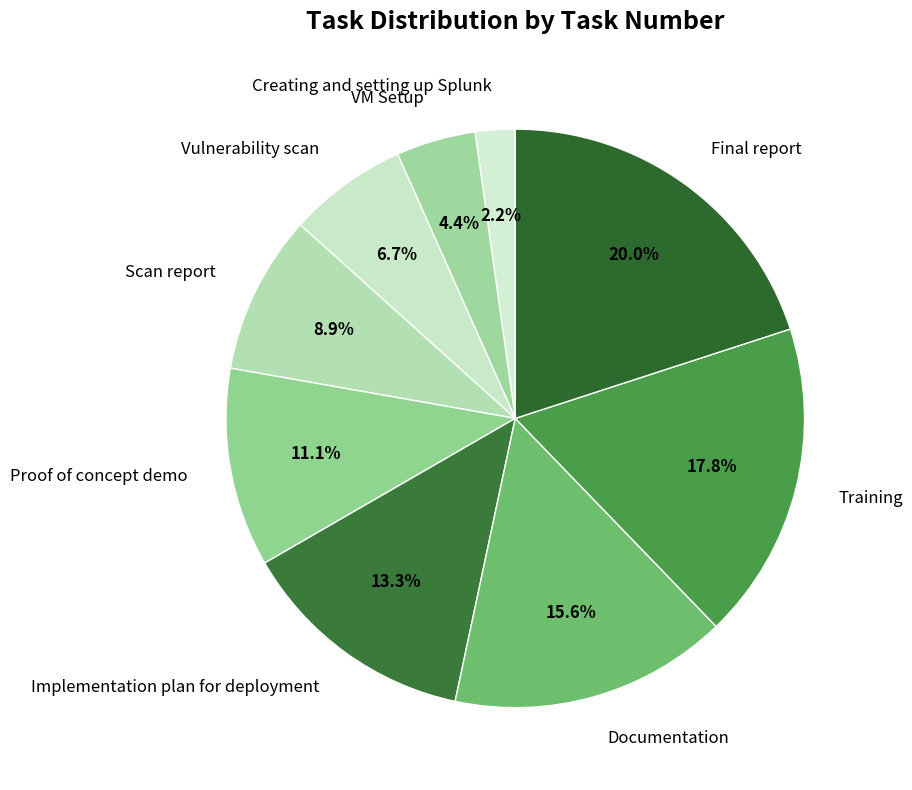

Count the number of slices in the pie.

9